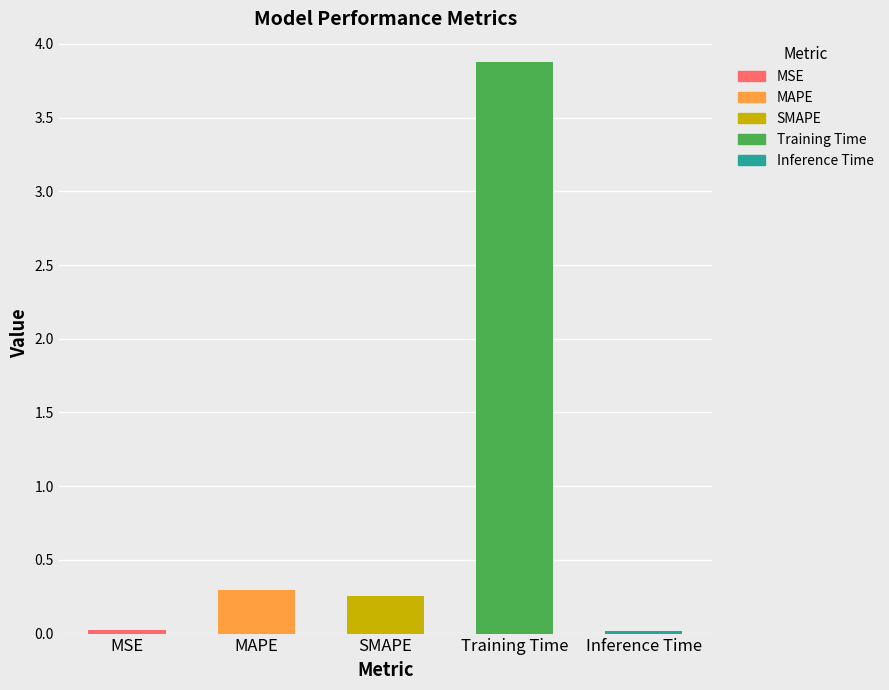

Are the bars horizontal?

No